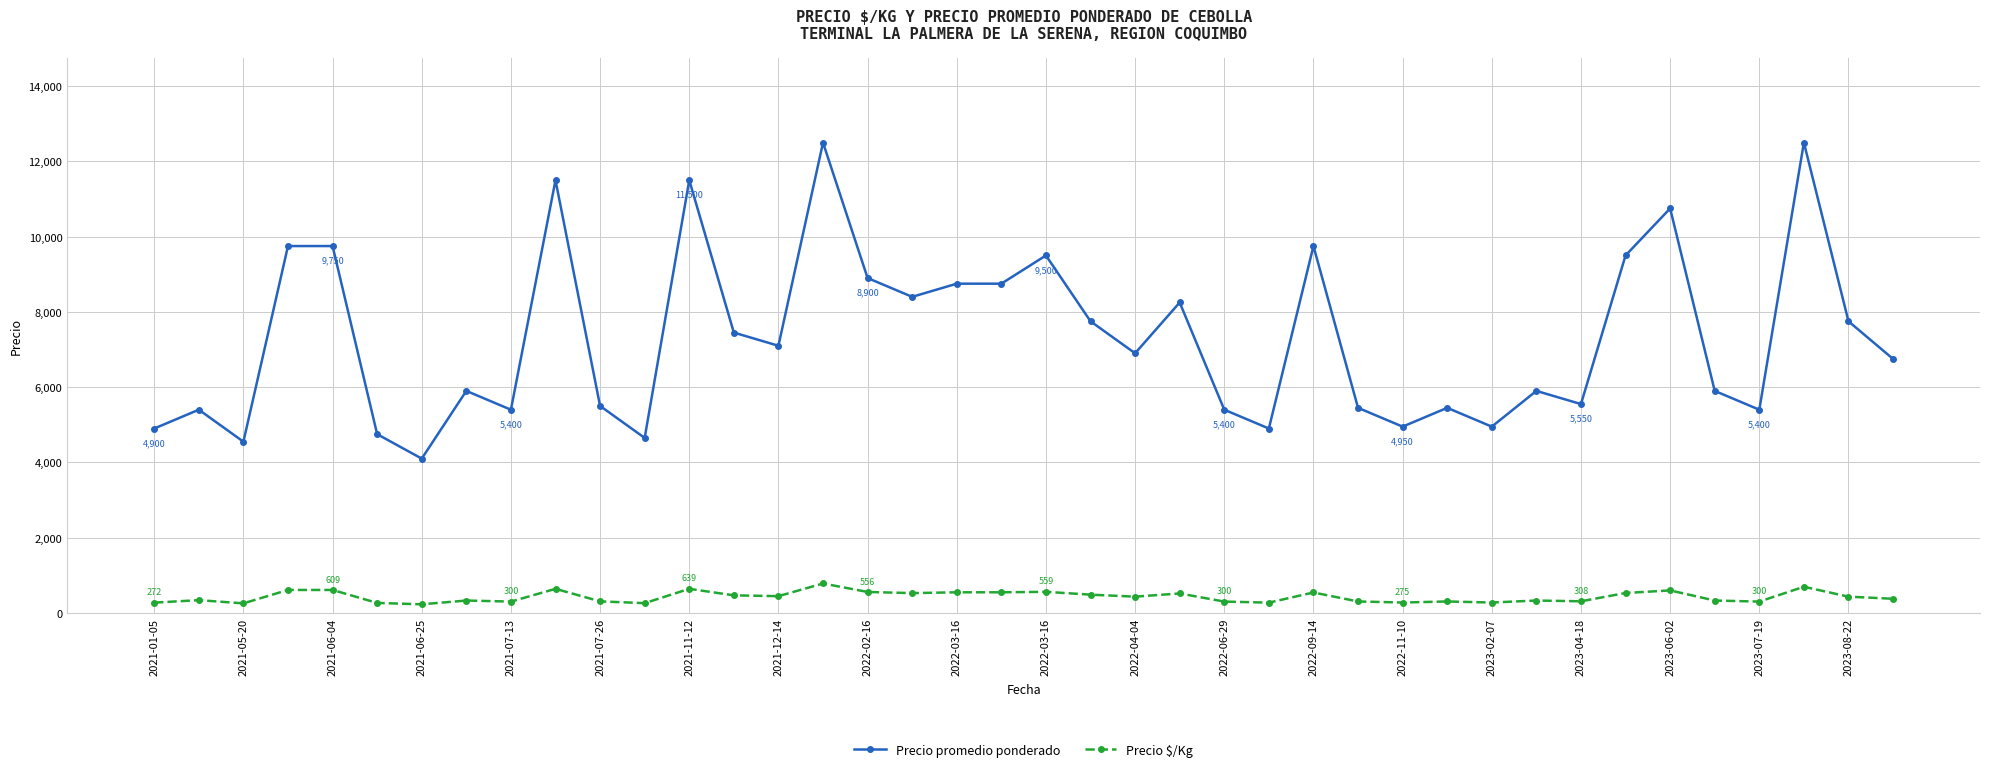

What is the difference between the maximum and minimum values in the Precio $/Kg series?

553